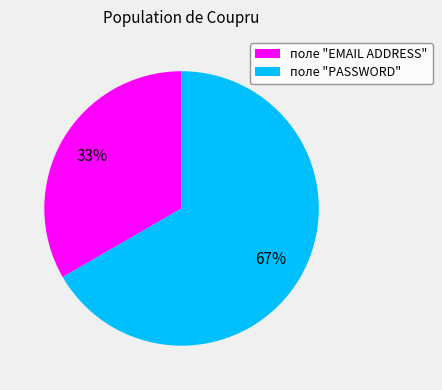

Combined, do поле "EMAIL ADDRESS" and поле "PASSWORD" account for over 50%?

Yes